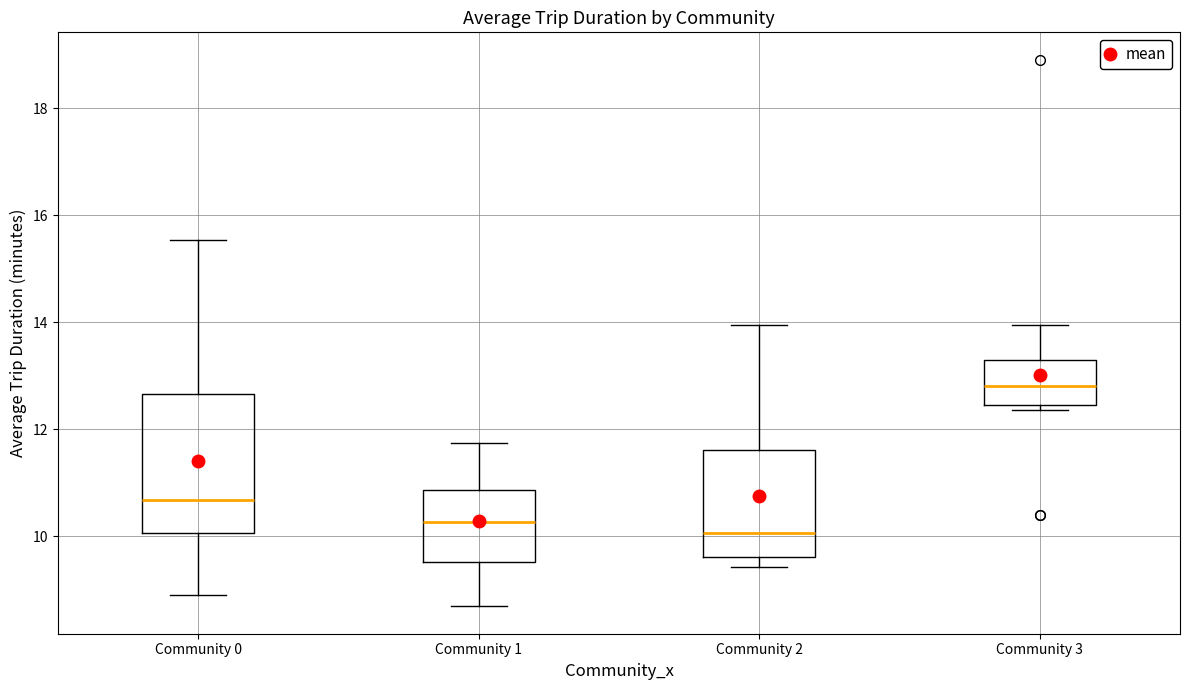

Reading left to right, transcribe this box plot: for each box, give where its median line is, the range the box spans, and where its two whiskers end, as read against the y-axis. The values are not printed on the chart, so give them approximately, as read against the axis.

Community 0: median 10.6, box 10.0 to 12.6, whiskers 9.0 to 15.6
Community 1: median 10.2, box 9.6 to 10.8, whiskers 8.6 to 11.8
Community 2: median 10.0, box 9.6 to 11.6, whiskers 9.4 to 14.0
Community 3: median 12.8, box 12.4 to 13.4, whiskers 12.4 (just below the box's lower edge) to 14.0